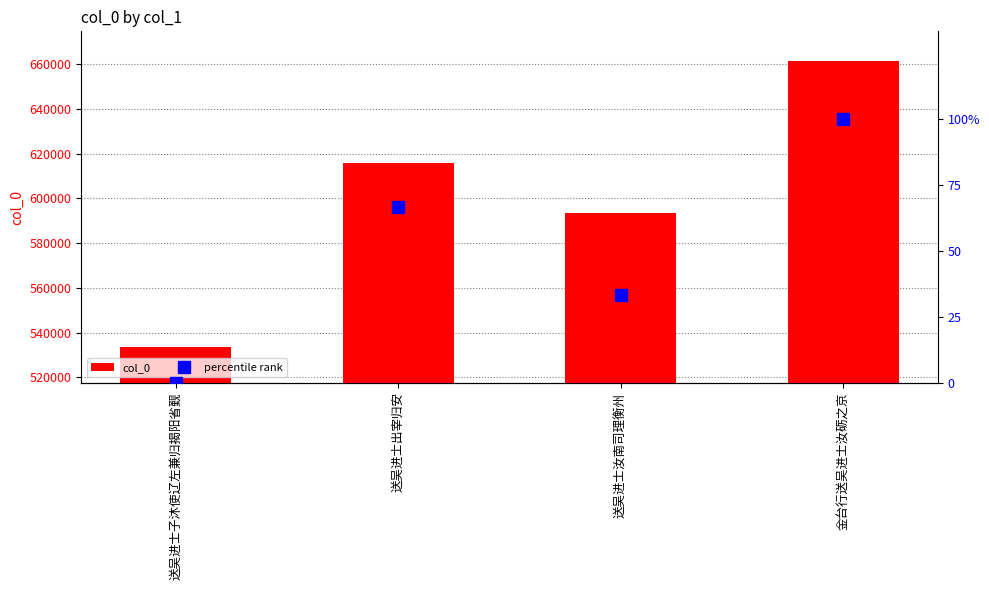

Which category has the highest value across all series?

金台行送吴进士汝砺之京